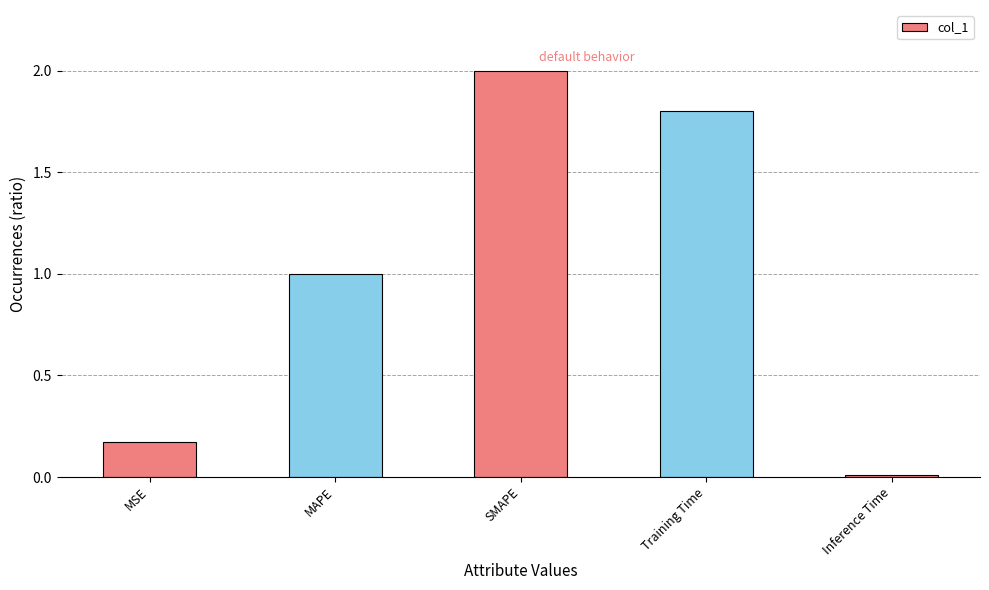

What is the sum of all values?

5.0